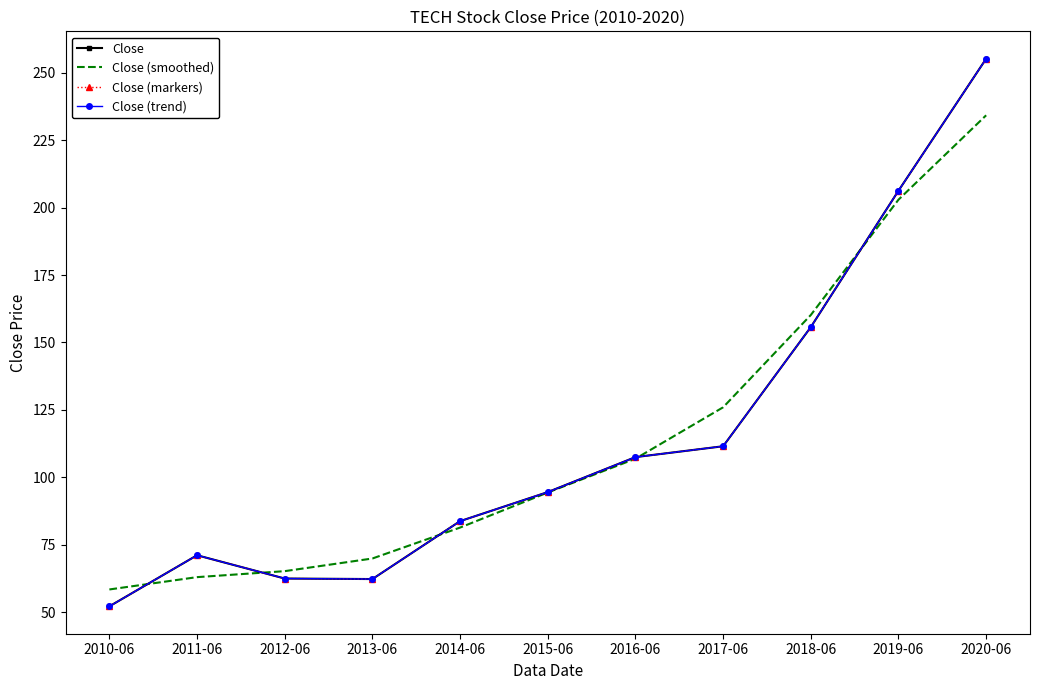

What is the value of the Close (smoothed) point at the 6th from the left?

94.4